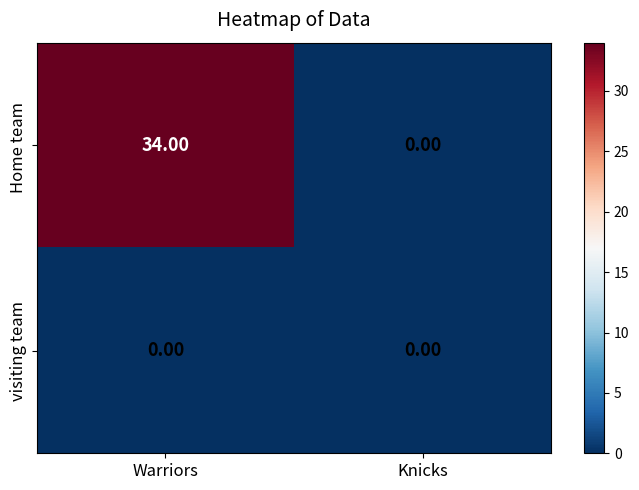

At which category is the sum across all series the highest?

Warriors